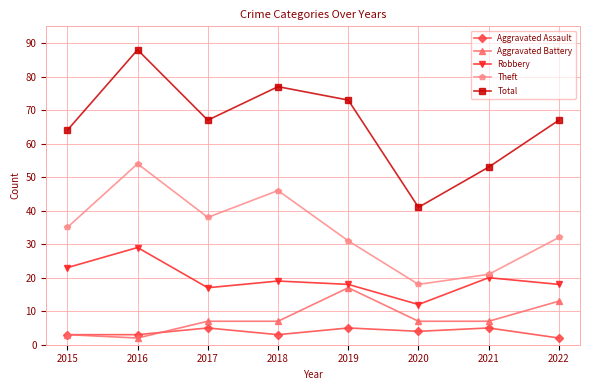

Which series changed the most between 2020 and 2022?

Total